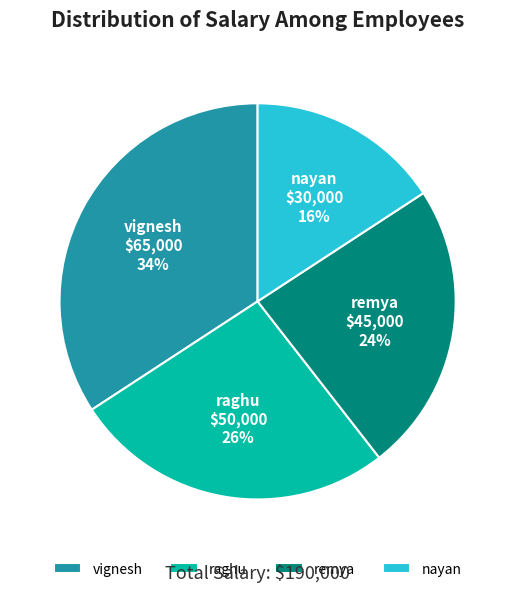

Does nayan account for over 50% of the chart?

No